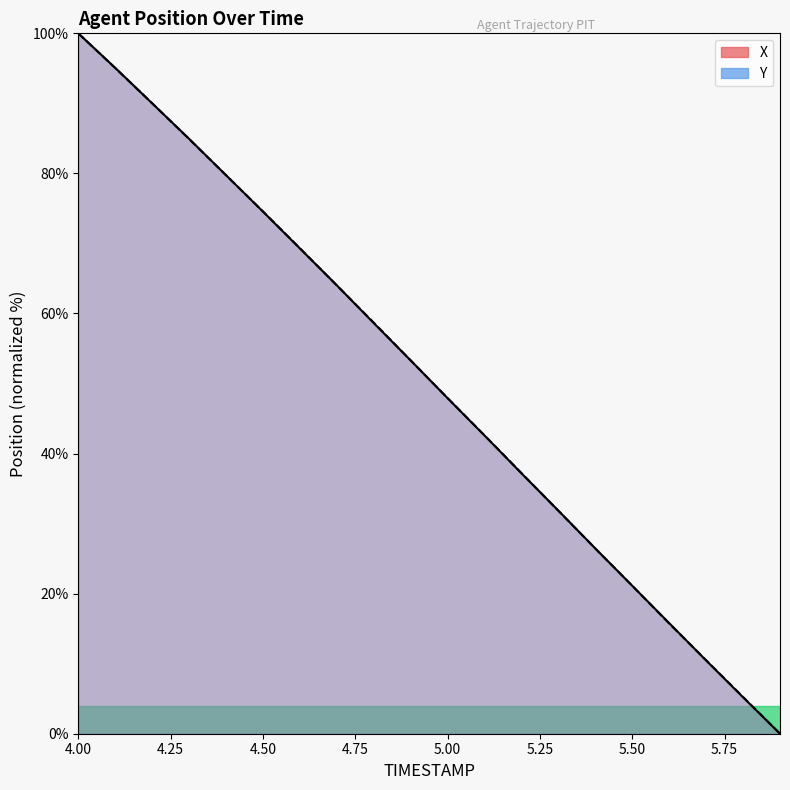

Which category has the lowest value in the Y series?

5.9